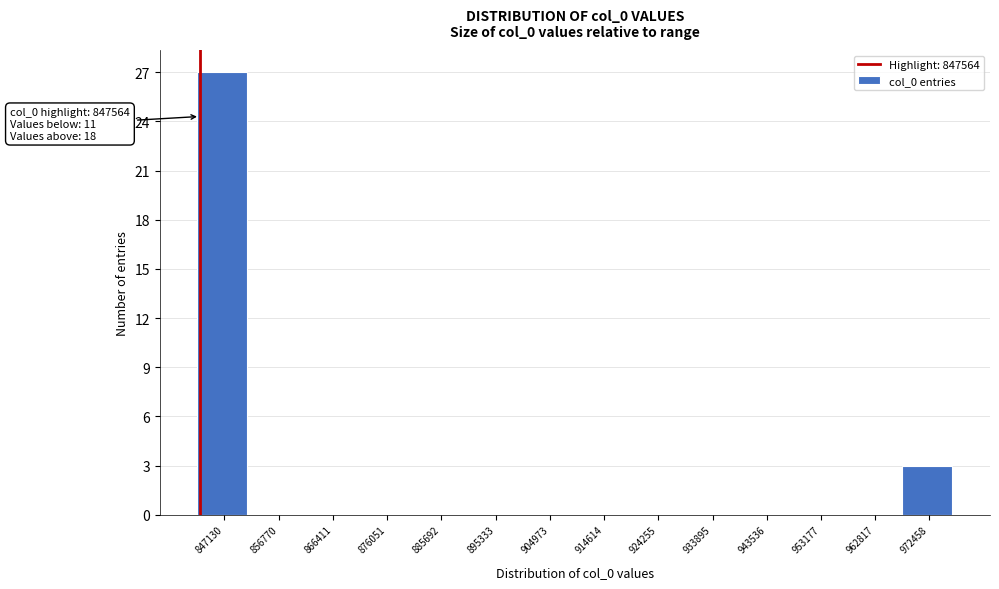

Reading left to right, extract all data points from this chart.

847130=27	856770=0	866411=0	876051=0	885692=0	895333=0	904973=0	914614=0	924255=0	933895=0	943536=0	953177=0	962817=0	972458=3